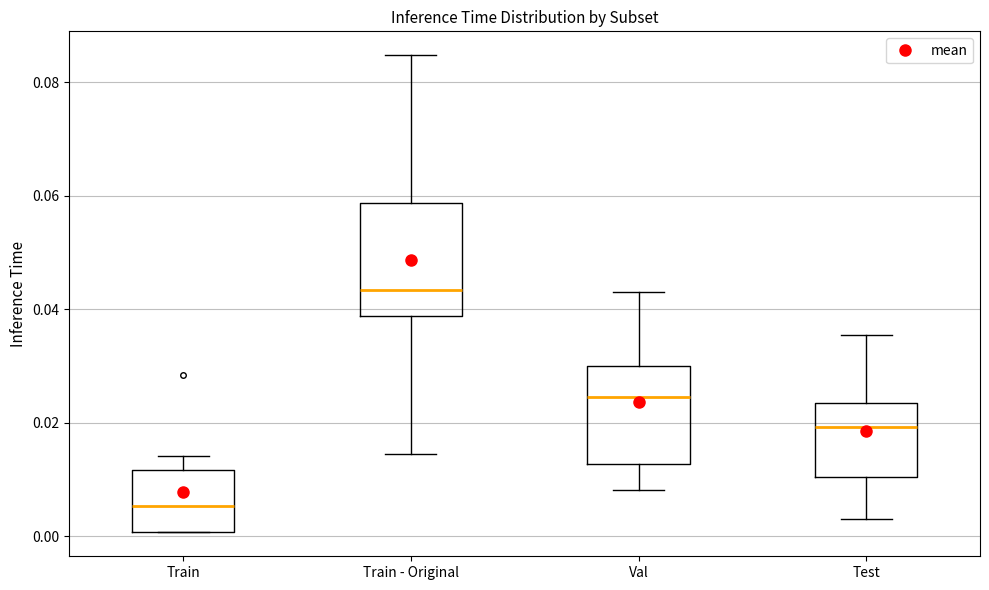

Reading left to right, transcribe this box plot: for each box, give where its median line is, the range the box spans, and where its two whiskers end, as read against the y-axis. The values are not printed on the chart, so give them approximately, as read against the axis.

Train: median 0.006, box 0.000 to 0.012, whiskers 0.000 to 0.014
Train - Original: median 0.044, box 0.038 to 0.058, whiskers 0.014 to 0.084
Val: median 0.024, box 0.012 to 0.030, whiskers 0.008 to 0.042
Test: median 0.020, box 0.010 to 0.024, whiskers 0.004 to 0.036